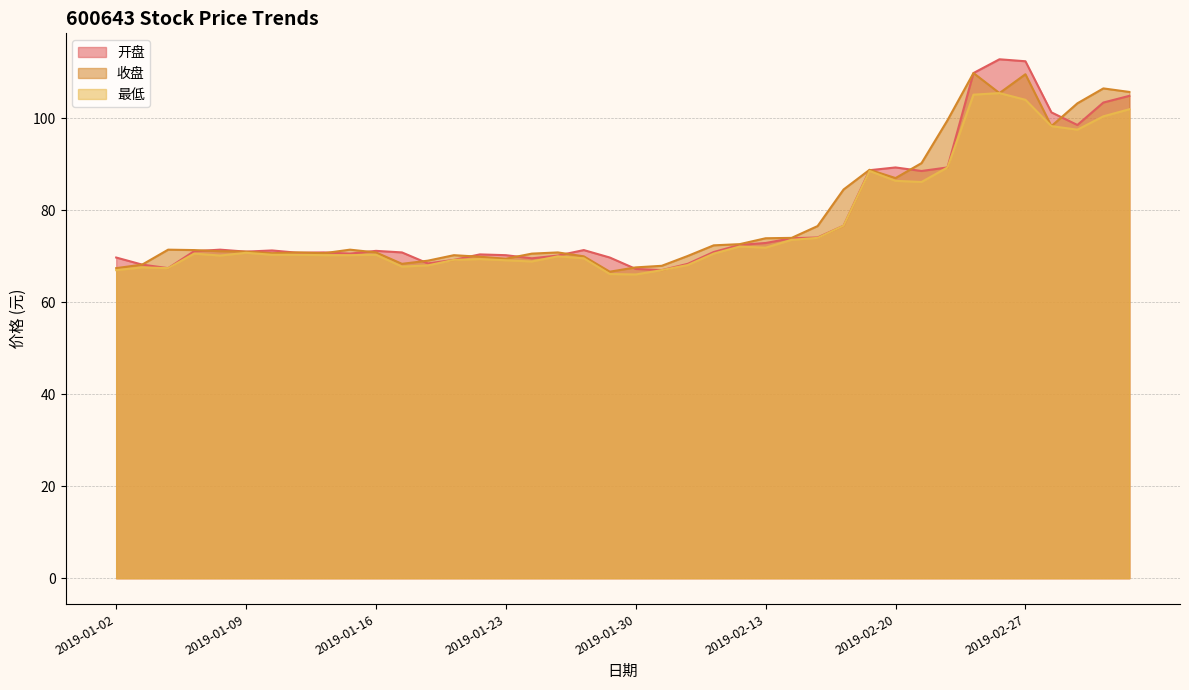

At which label does 最低 first exceed 70?

2019-01-07